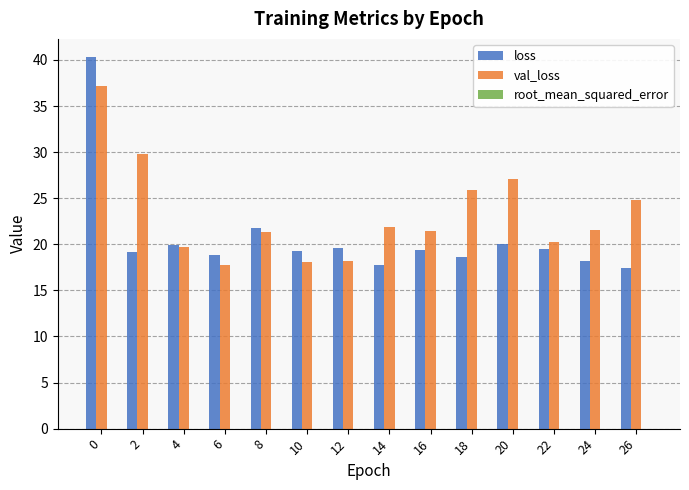

What is the sum of the val_loss values at 2 and 24?

51.4